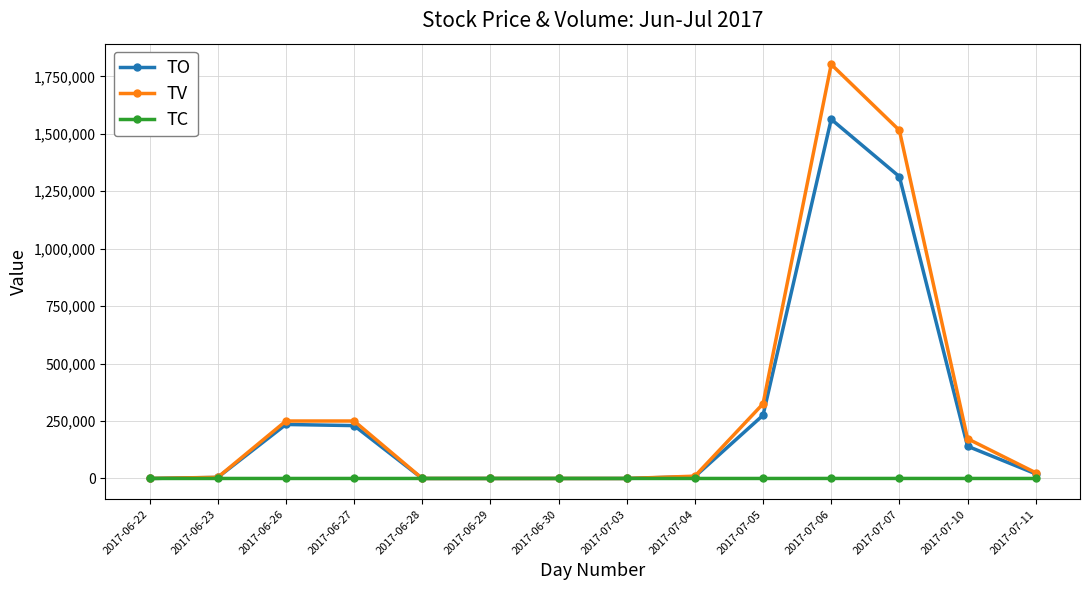

What is the sum of all TO values?

3790320